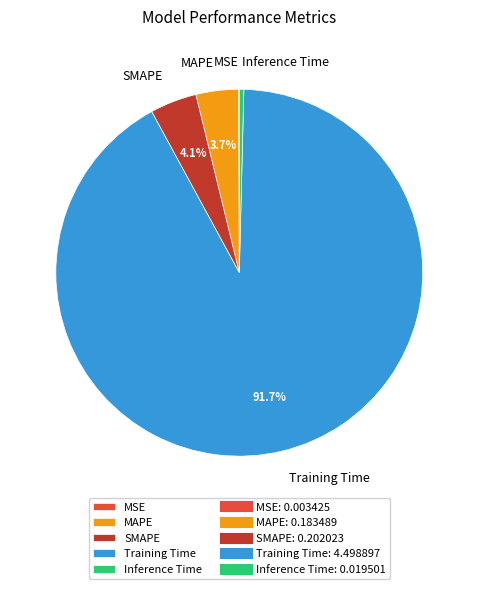

Is the sum of Inference Time and Training Time greater than half?

Yes